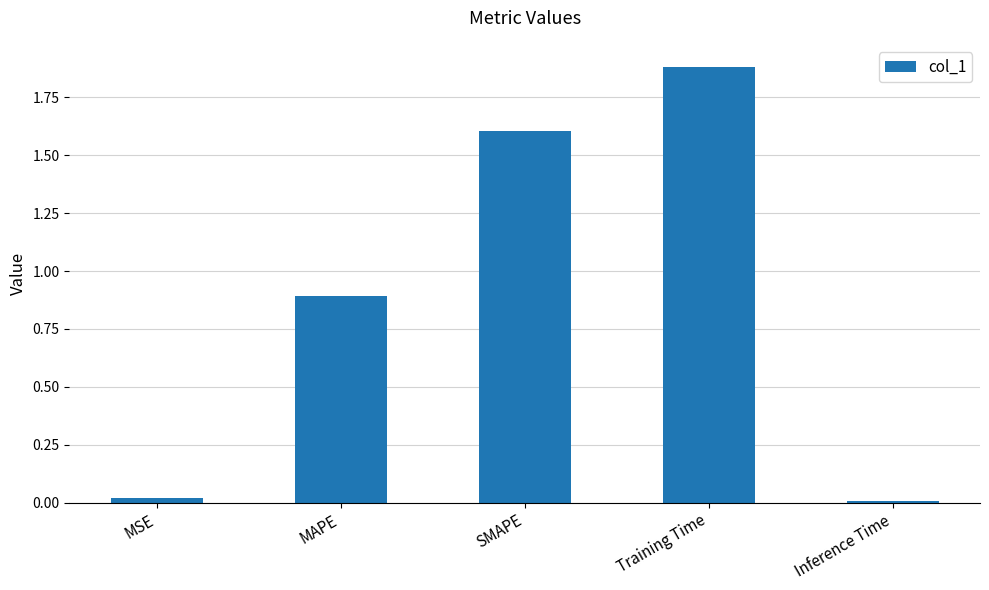

True or false: the data shows 0.0 at MSE.

True